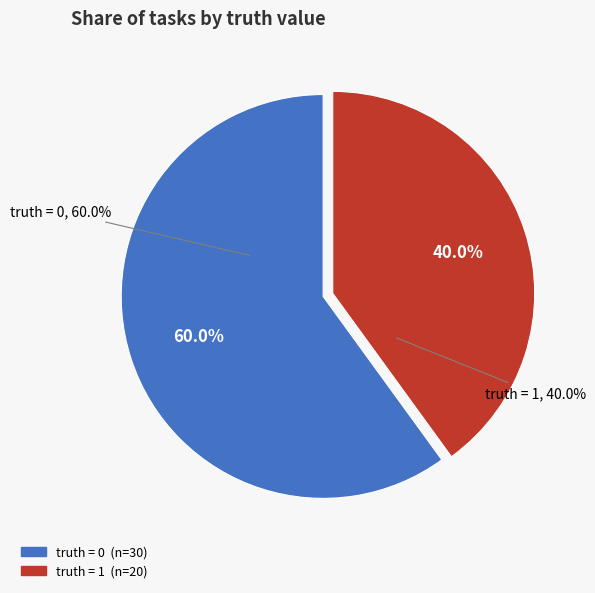

Count the number of slices in the pie.

2